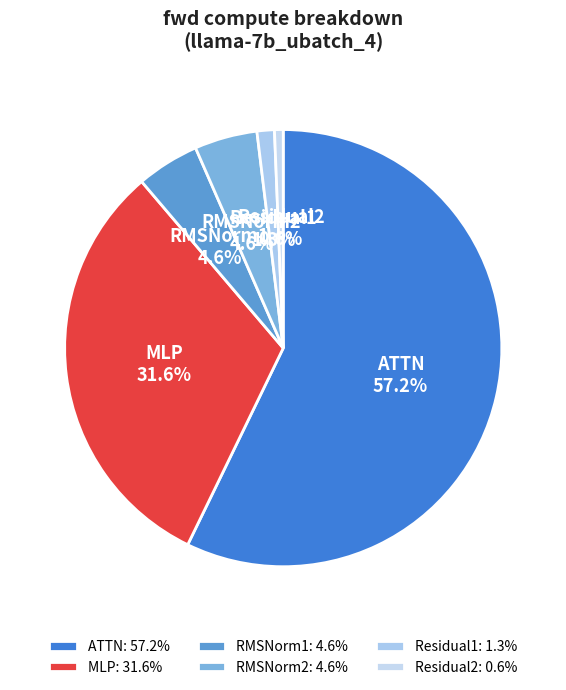

Which slice is the largest?

ATTN